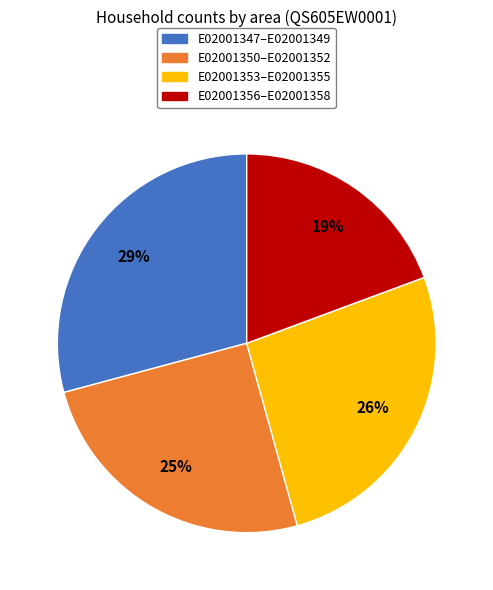

Is there a majority slice in this chart?

No